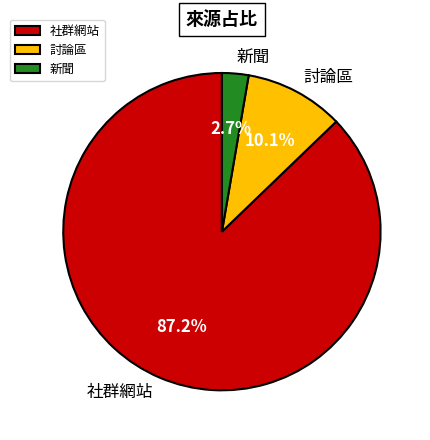

To the nearest percent, what percentage of the pie is 新聞?

3%